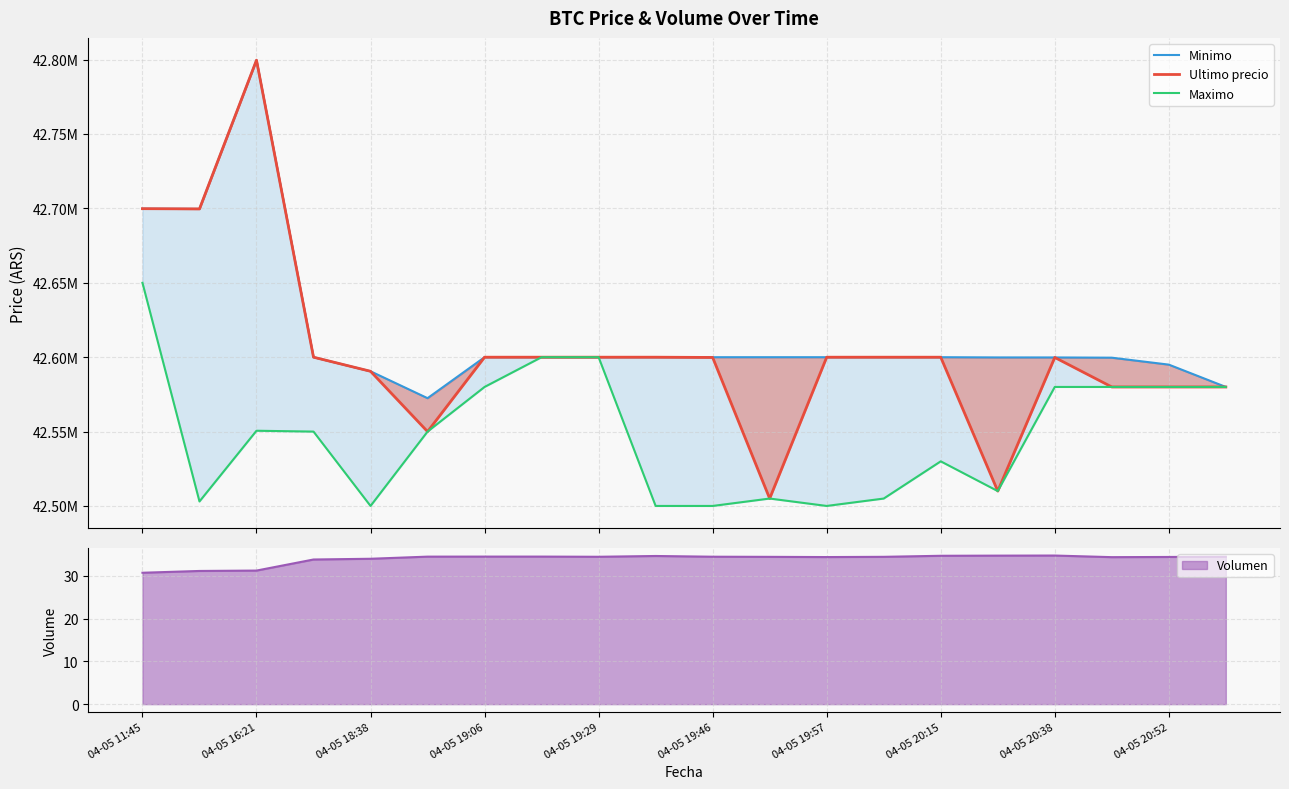

What is the minimum value for Minimo?

42572453.8